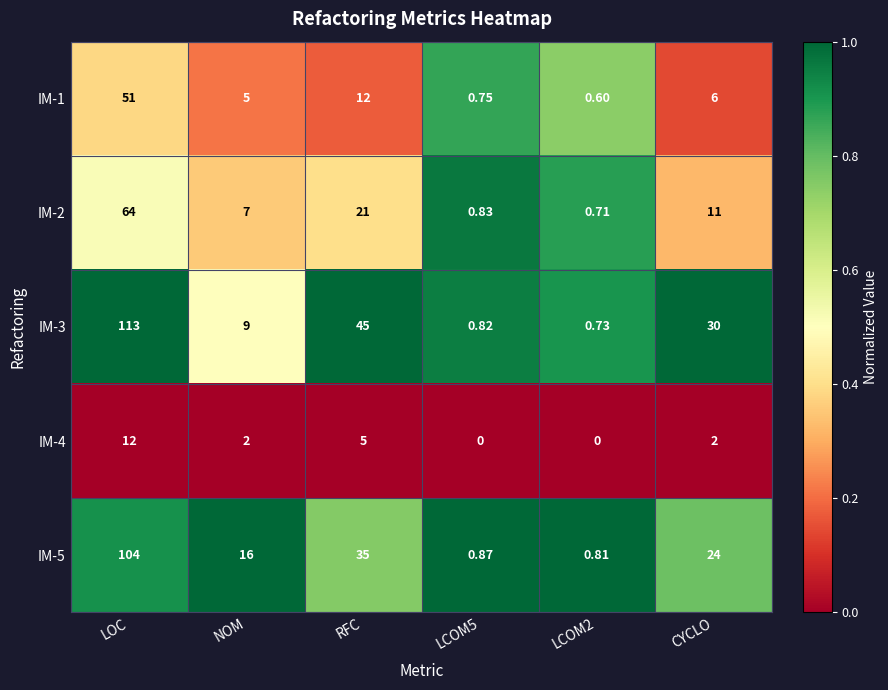

Where does the IM-1 series first go above 6?

LOC